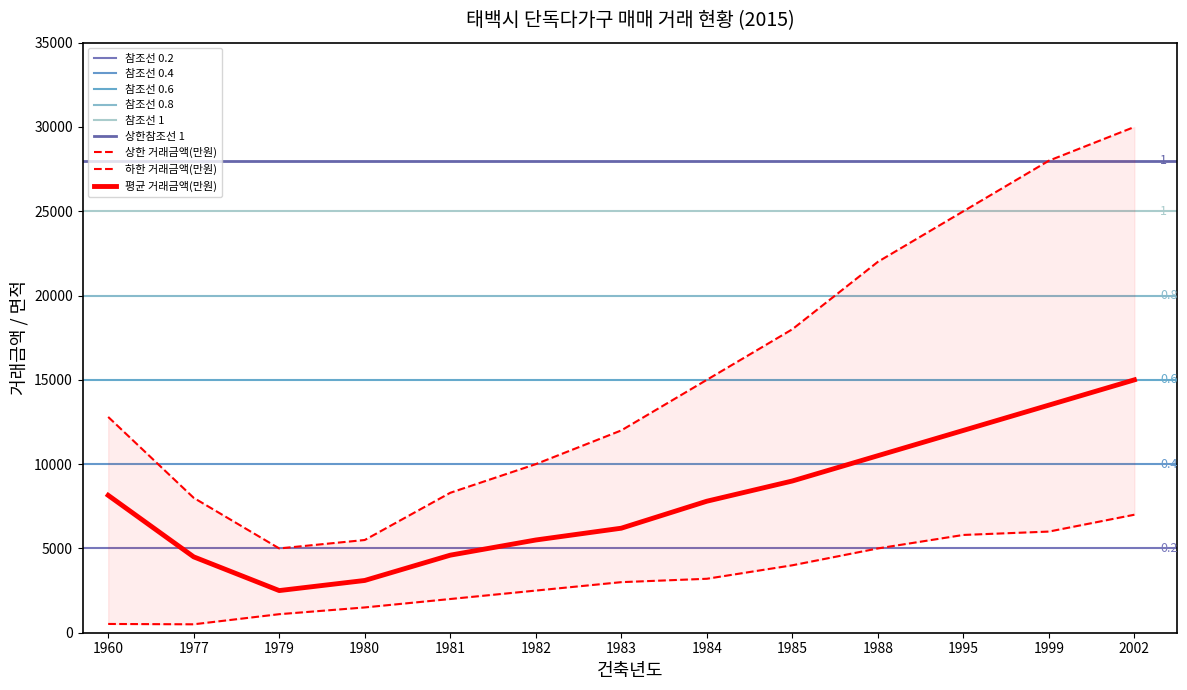

What is the difference between the 평균 거래금액(만원) values at 1985 and 1980?

5900